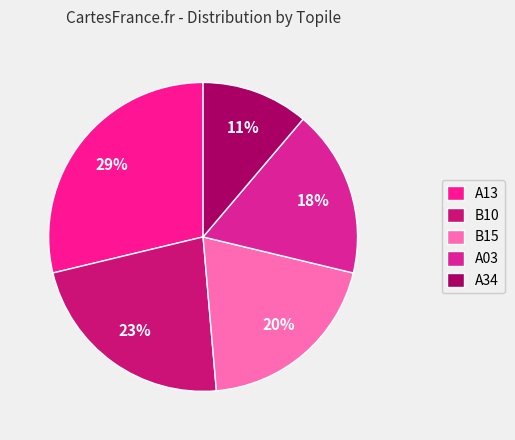

Which has a higher value, A34 or B15?

B15